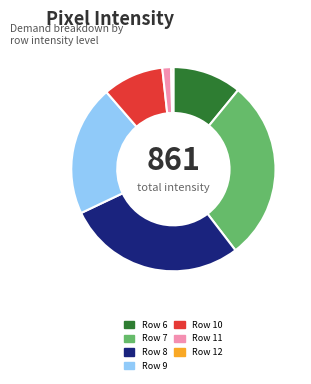

Do Row 7 and Row 8 together represent more than half of the pie?

Yes